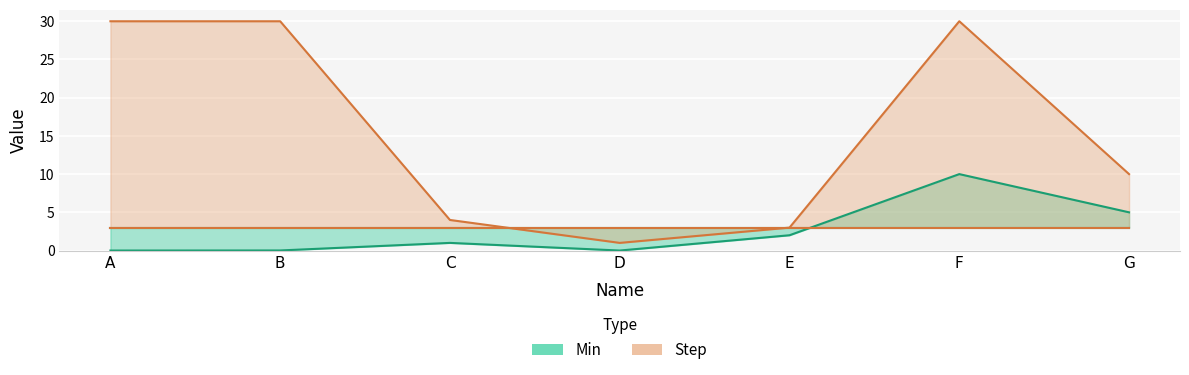

List the labels in order of value, largest first.

F, G, E, C, B, A, D